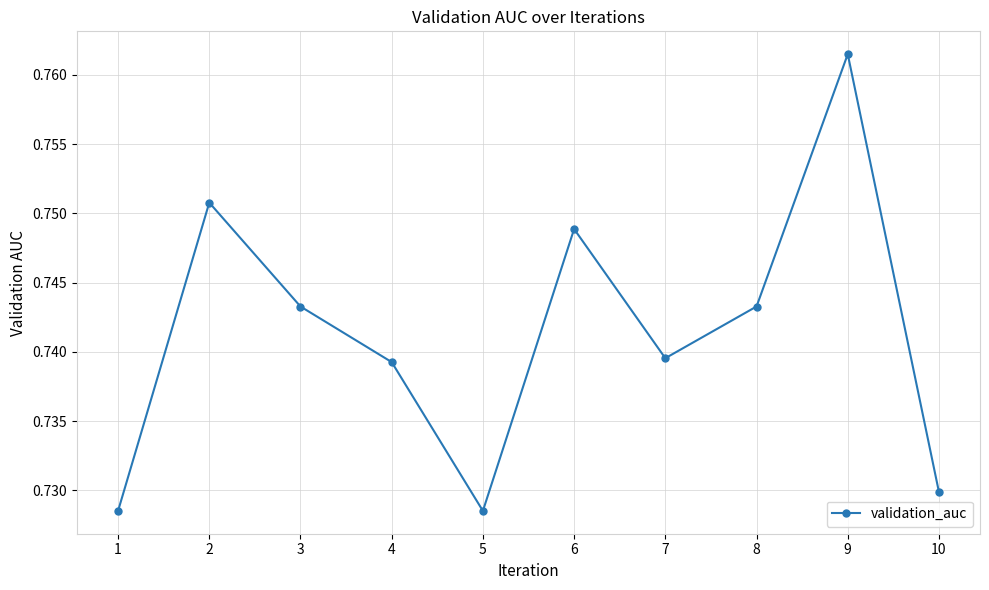

Is it true that the value at 7 is 1.1?

False